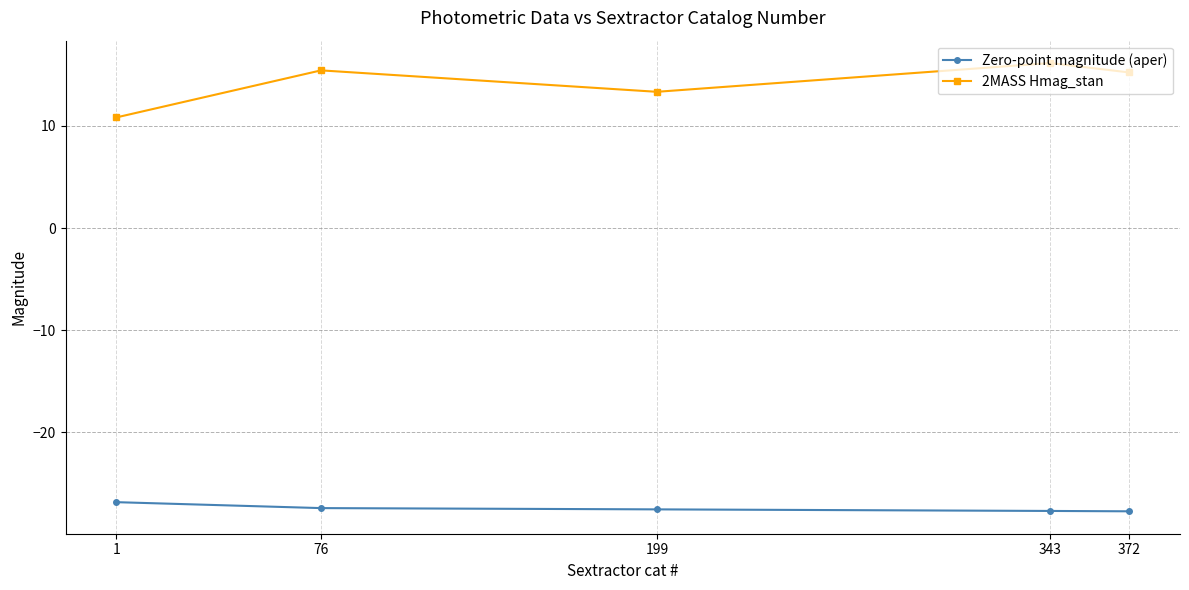

What is the value of the 2MASS Hmag_stan point at the 4th from the left?

16.2